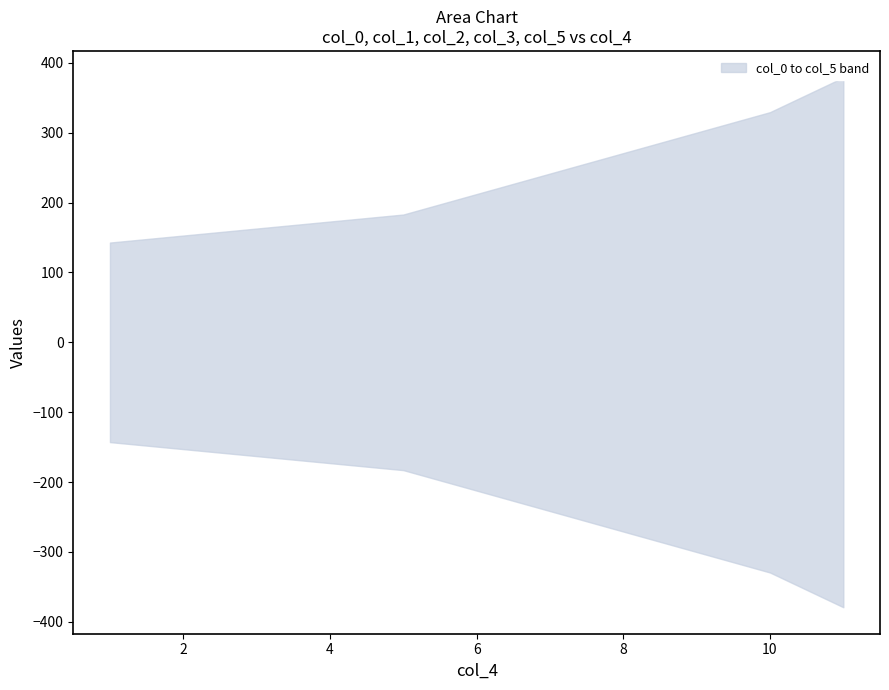

True or false: col_2 has a value of 139.0 at 1.

True